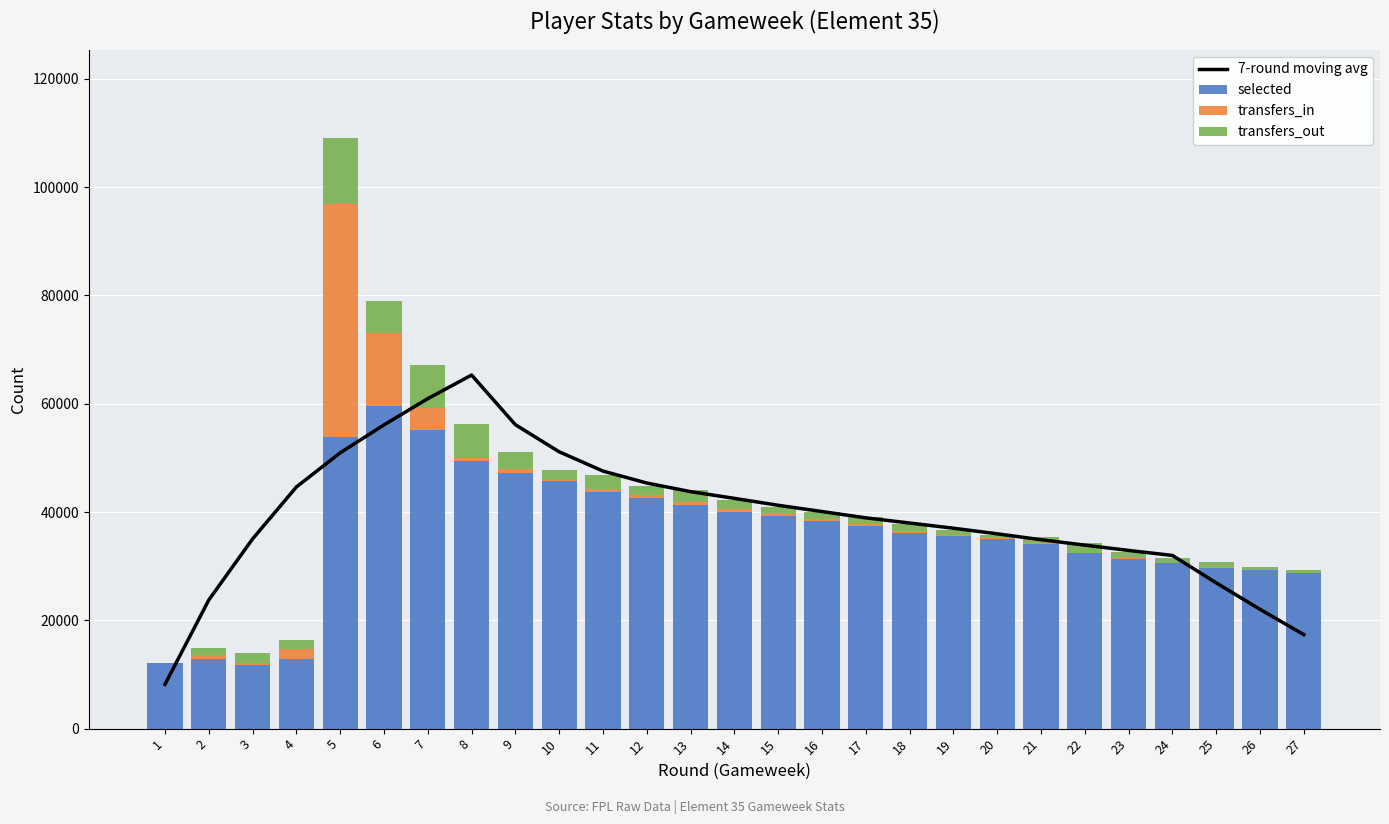

What is the difference between the transfers_in values at 12 and 15?

121.0